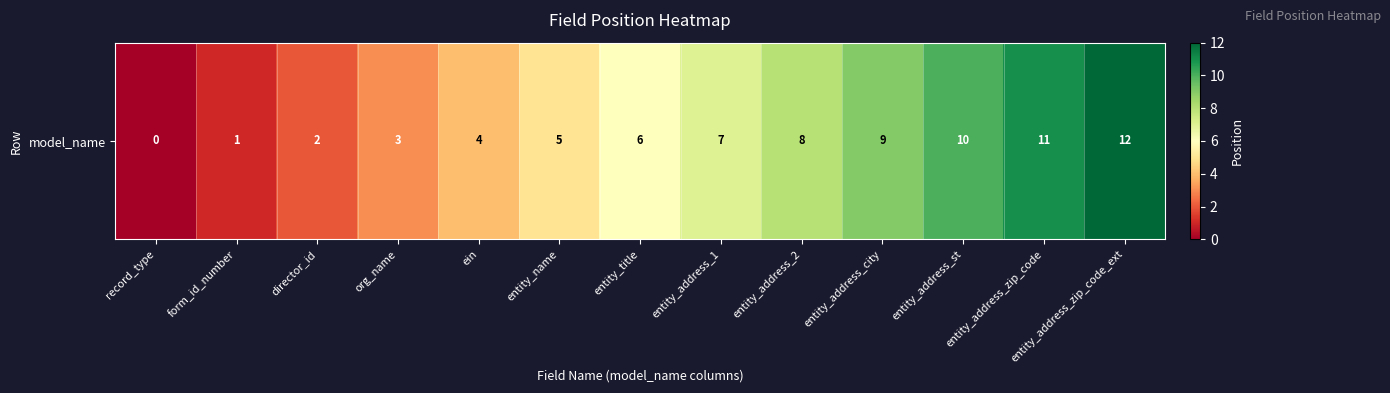

Reading right to left, what are all the values shown in this chart?

entity_address_zip_code_ext=12	entity_address_zip_code=11	entity_address_st=10	entity_address_city=9	entity_address_2=8	entity_address_1=7	entity_title=6	entity_name=5	ein=4	org_name=3	director_id=2	form_id_number=1	record_type=0